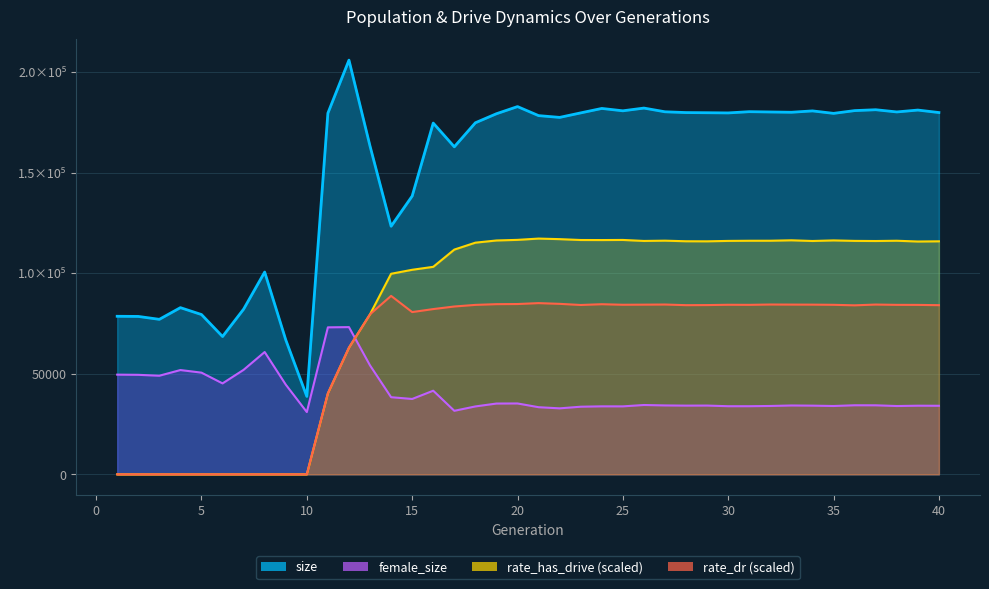

Which series has the largest range (max minus min)?

size